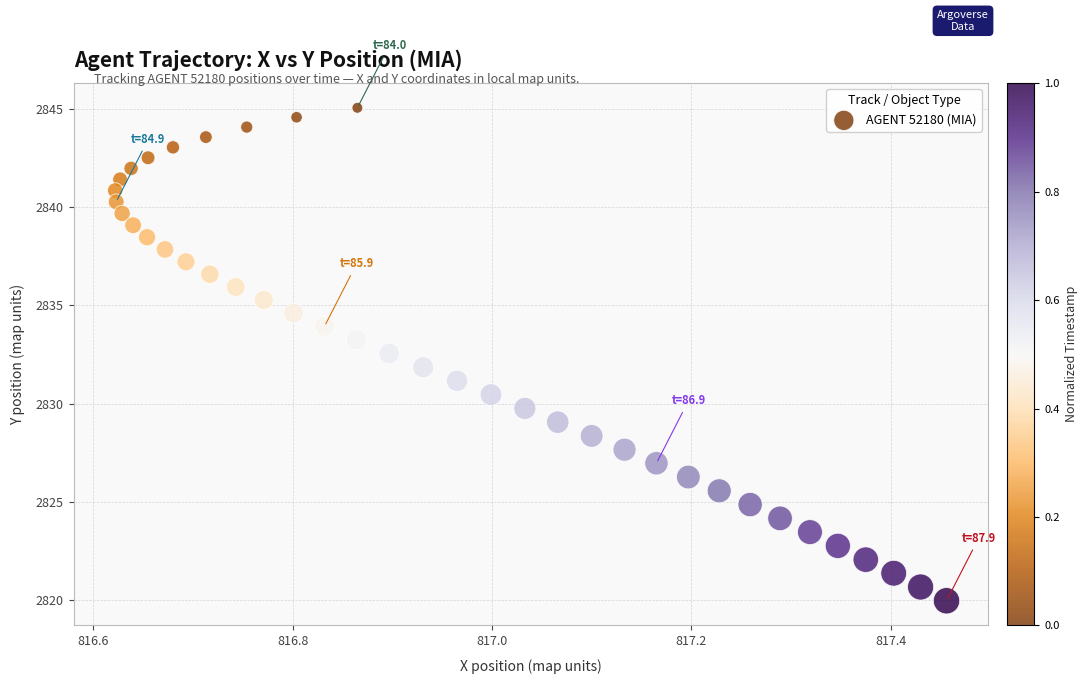

What is the range of X values (max minus min)?

0.8